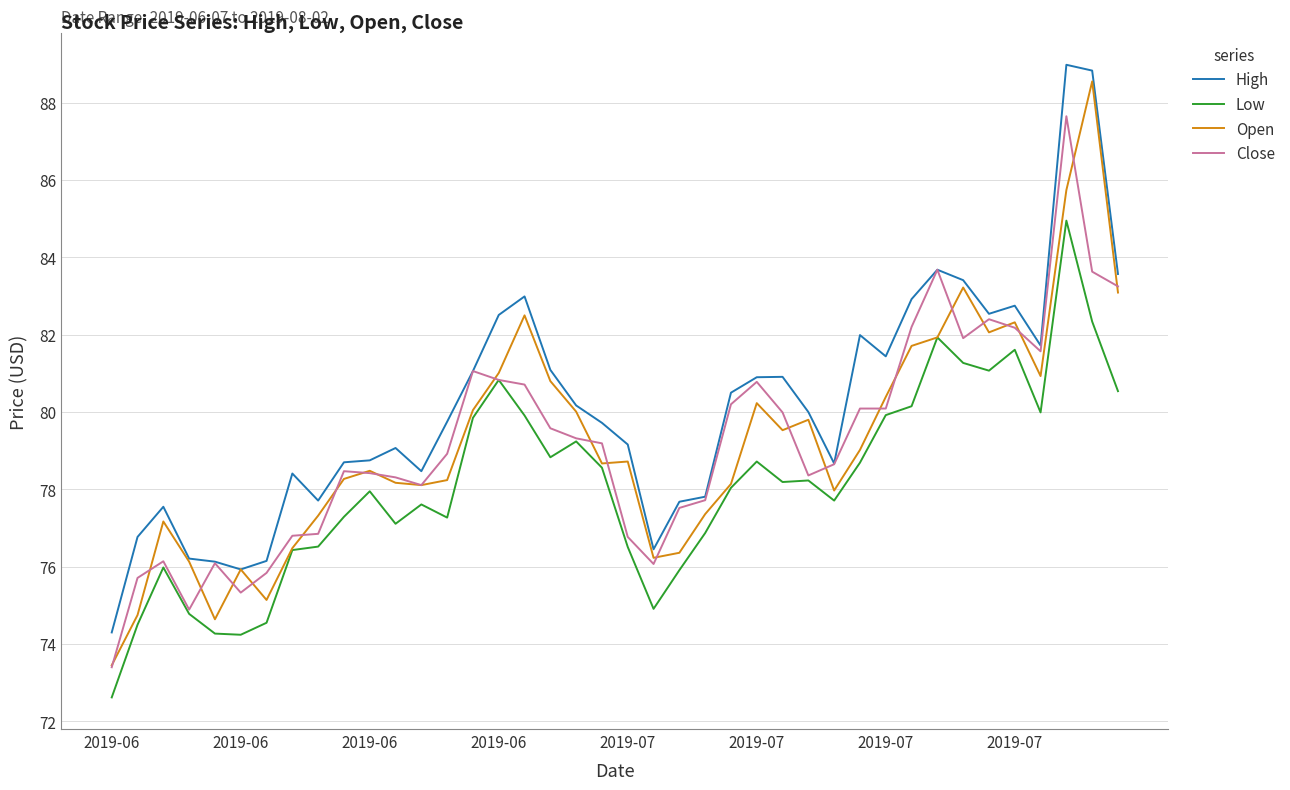

True or false: High and Low cross at least once.

False